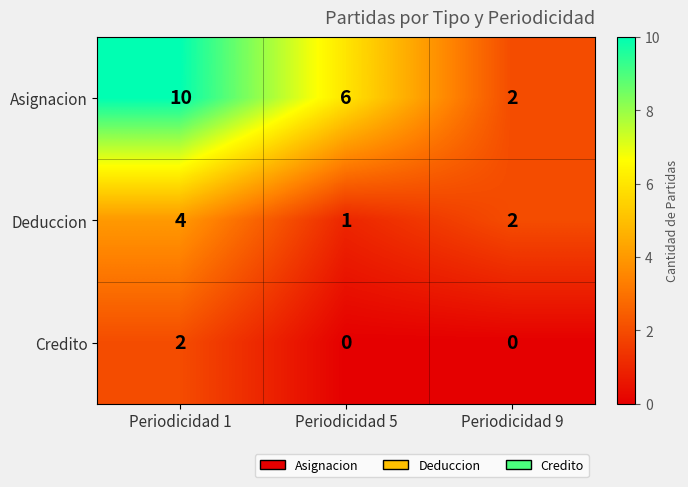

The value of Asignacion at Periodicidad 5 is 9. True or false?

False